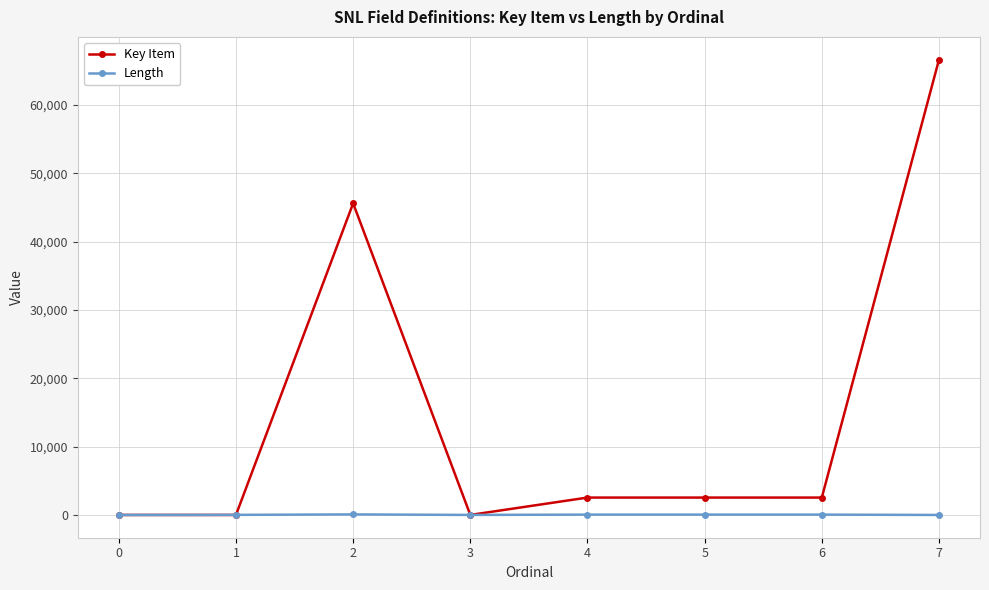

Which series has the largest total across all categories?

Key Item